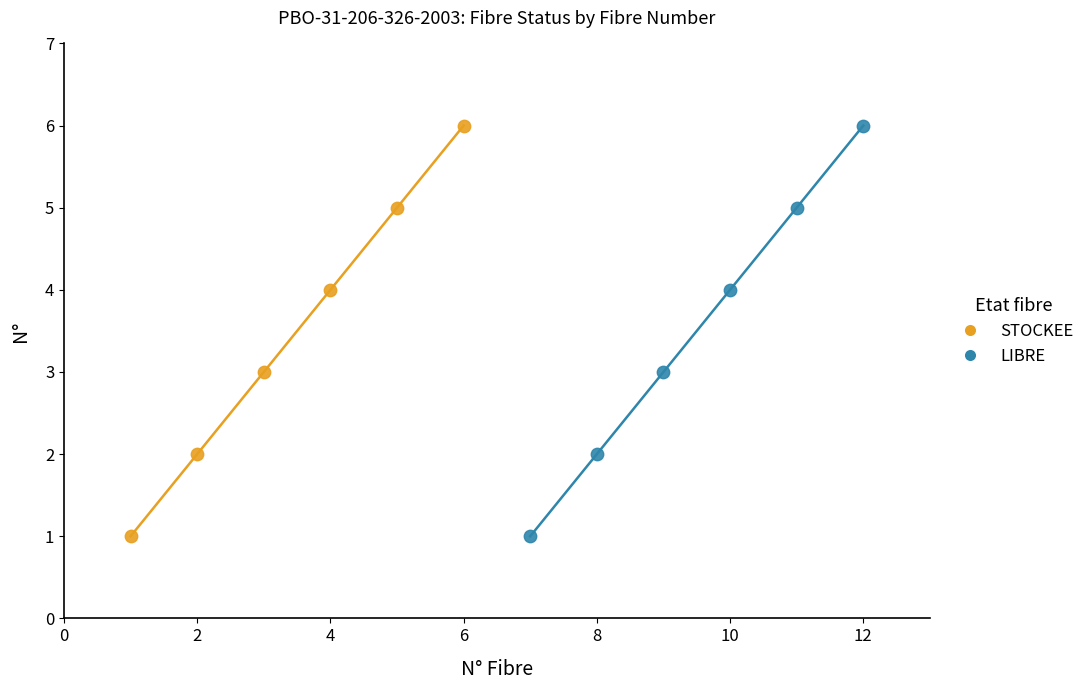

What are all the series names shown in the legend?

STOCKEE, LIBRE